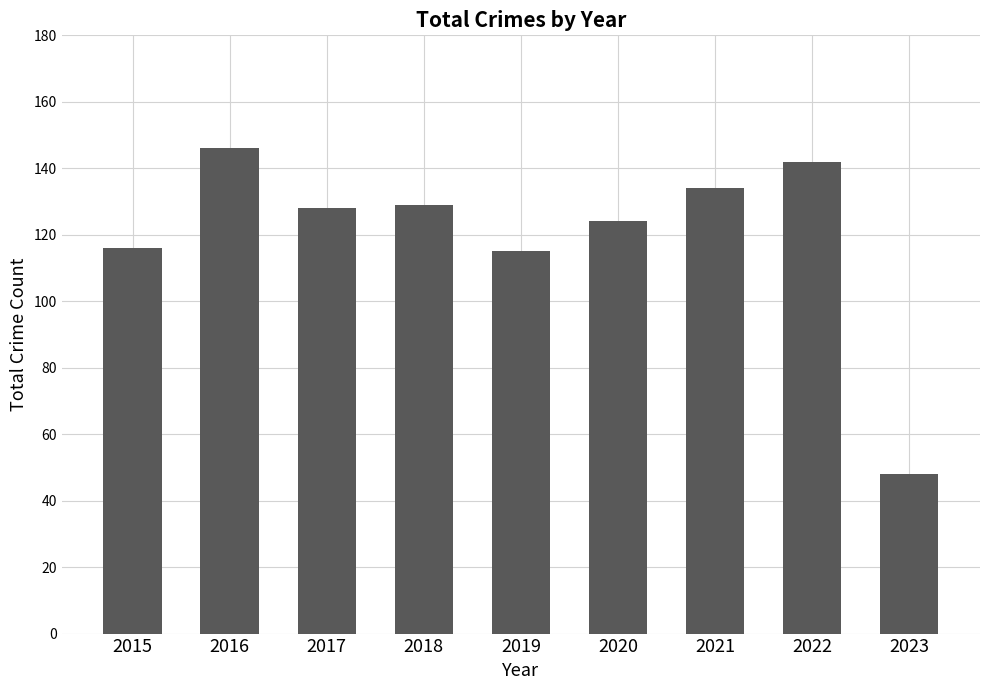

The value at 2015 is 160. True or false?

False